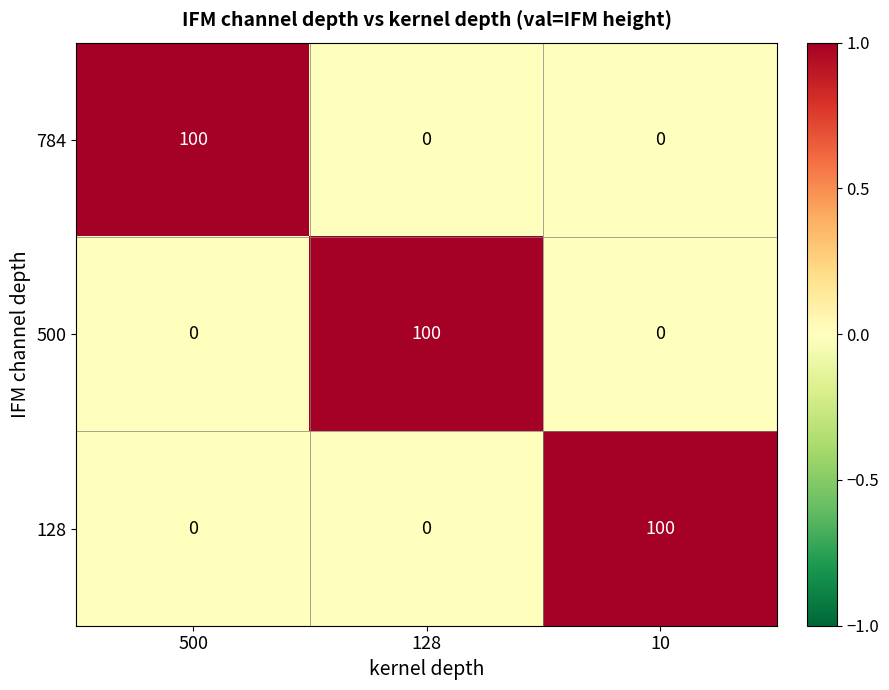

How many 128 values are between 0 and 100?

3